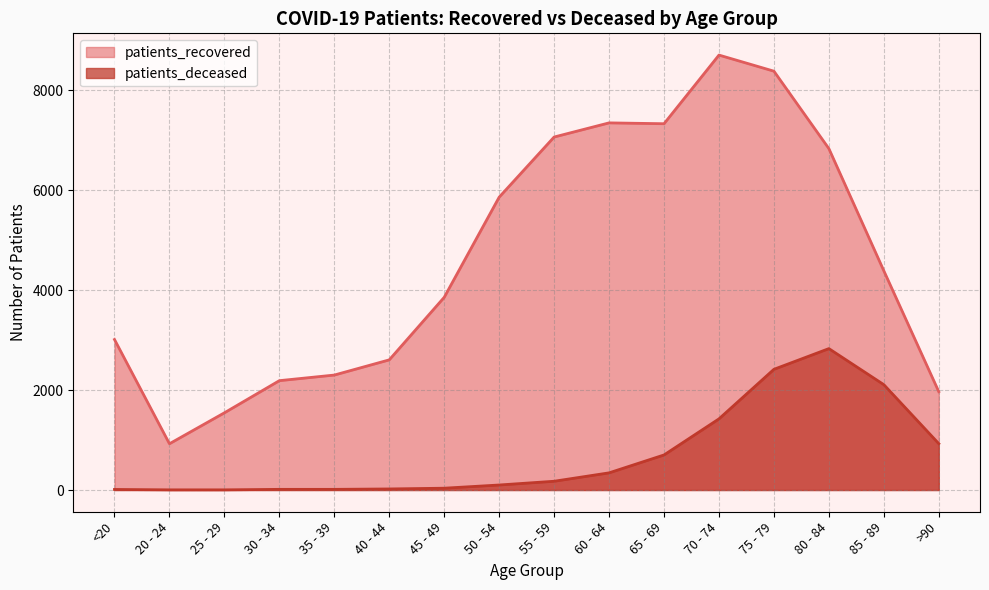

Is it true that patients_recovered equals 2875 at >90?

False